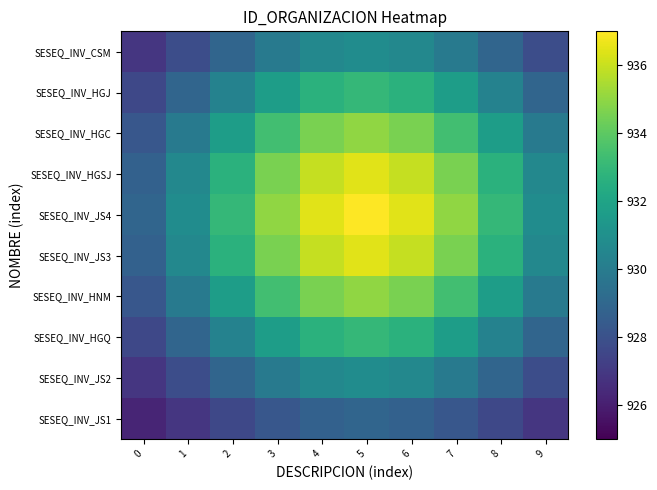

Reading left to right, what are all the values shown in this chart?

SESEQ_INV_JS1: 0=926.3	1=926.9	2=927.6	3=928.3	4=928.7	5=928.9	6=928.7	7=928.3	8=927.6	9=926.9
SESEQ_INV_JS2: 0=926.9	1=927.8	2=928.9	3=929.9	4=930.6	5=930.8	6=930.6	7=929.9	8=928.9	9=927.8
SESEQ_INV_HGQ: 0=927.6	1=928.9	2=930.3	3=931.7	4=932.7	5=933.0	6=932.7	7=931.7	8=930.3	9=928.9
SESEQ_INV_HNM: 0=928.3	1=929.9	2=931.7	3=933.4	4=934.6	5=935.0	6=934.6	7=933.4	8=931.7	9=929.9
SESEQ_INV_JS3: 0=928.7	1=930.6	2=932.7	3=934.6	4=936.0	5=936.5	6=936.0	7=934.6	8=932.7	9=930.6
SESEQ_INV_JS4: 0=928.9	1=930.8	2=933.0	3=935.0	4=936.5	5=937.0	6=936.5	7=935.0	8=933.0	9=930.8
SESEQ_INV_HGSJ: 0=928.7	1=930.6	2=932.7	3=934.6	4=936.0	5=936.5	6=936.0	7=934.6	8=932.7	9=930.6
SESEQ_INV_HGC: 0=928.3	1=929.9	2=931.7	3=933.4	4=934.6	5=935.0	6=934.6	7=933.4	8=931.7	9=929.9
SESEQ_INV_HGJ: 0=927.6	1=928.9	2=930.3	3=931.7	4=932.7	5=933.0	6=932.7	7=931.7	8=930.3	9=928.9
SESEQ_INV_CSM: 0=926.9	1=927.8	2=928.9	3=929.9	4=930.6	5=930.8	6=930.6	7=929.9	8=928.9	9=927.8